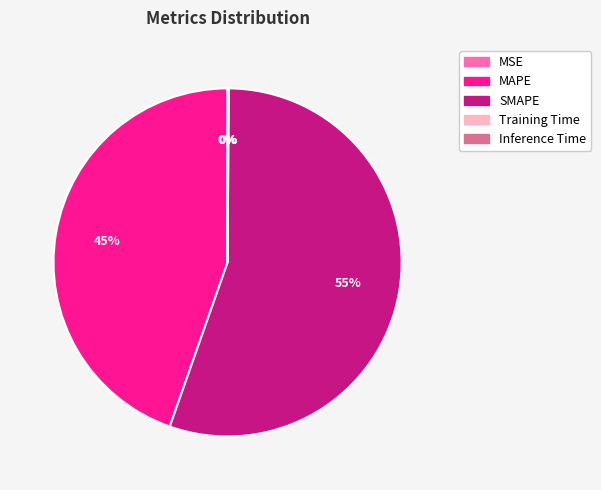

Which category has the biggest portion of the pie?

SMAPE